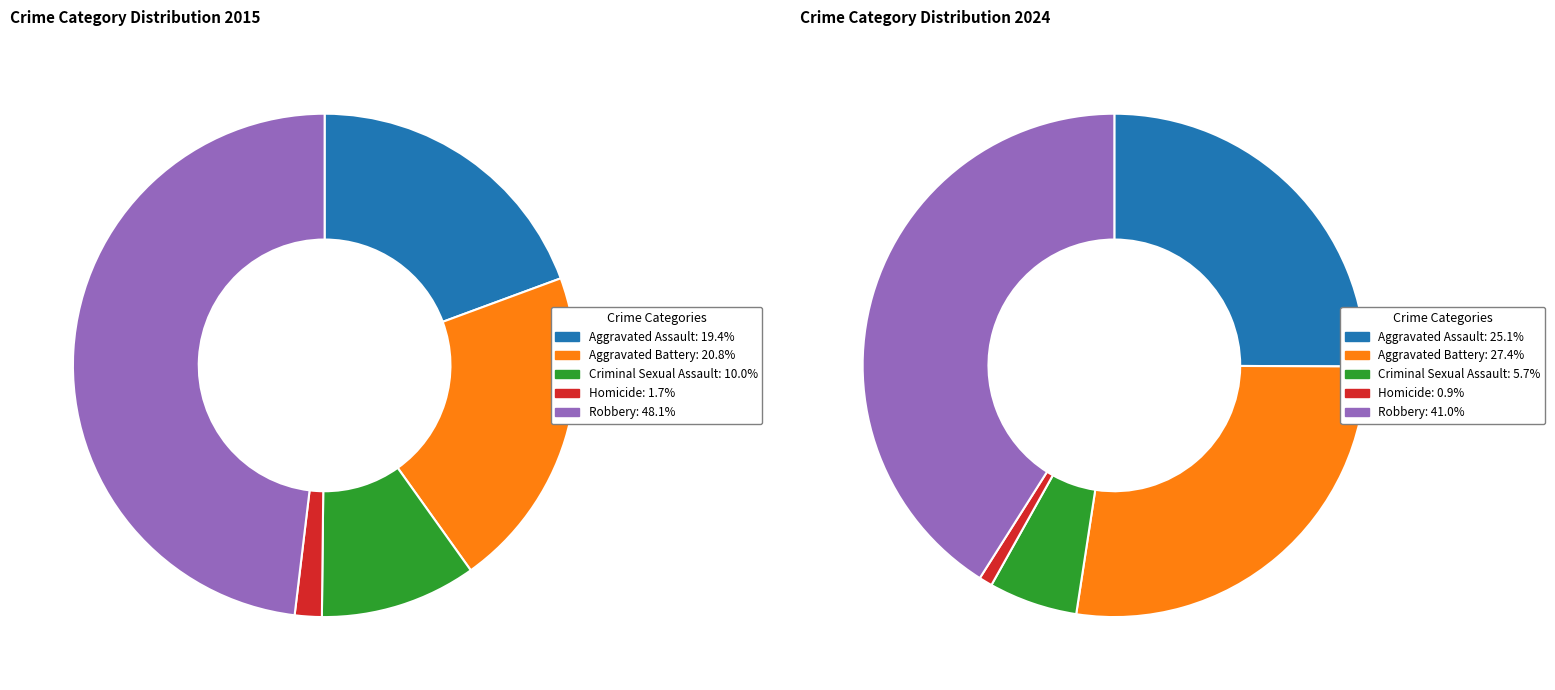

To the nearest percent, what is the average slice percentage?

20%